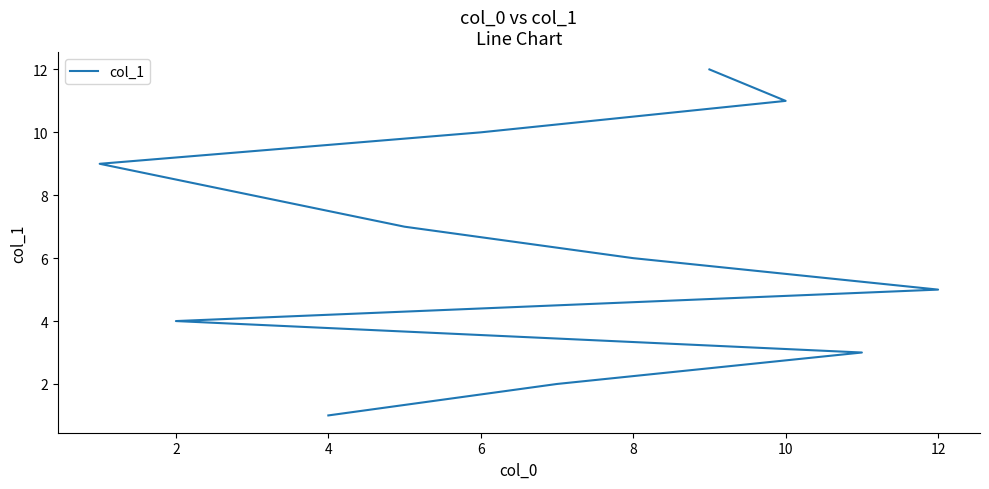

How many lines are shown in the chart?

1